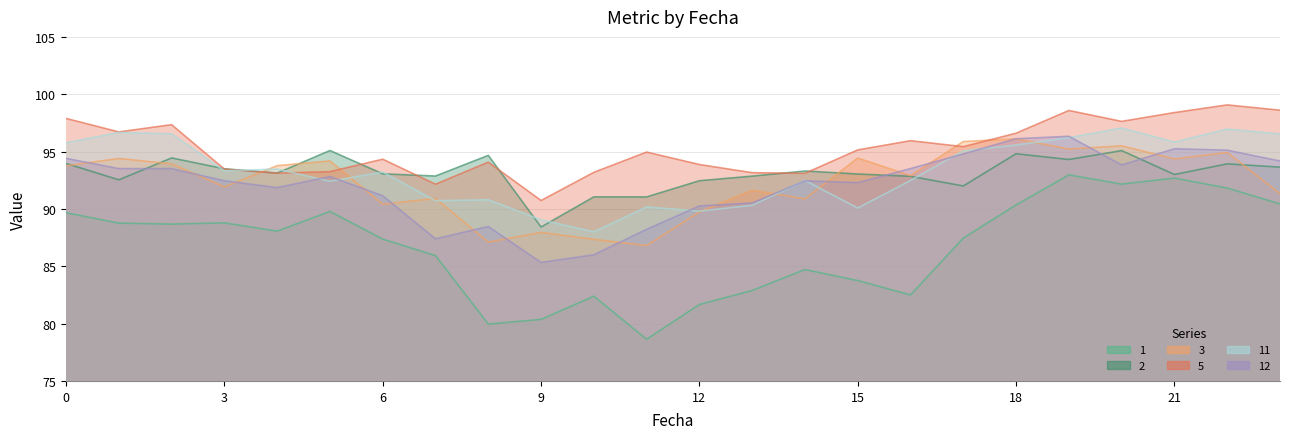

Which label corresponds to the smallest value in the chart?

11